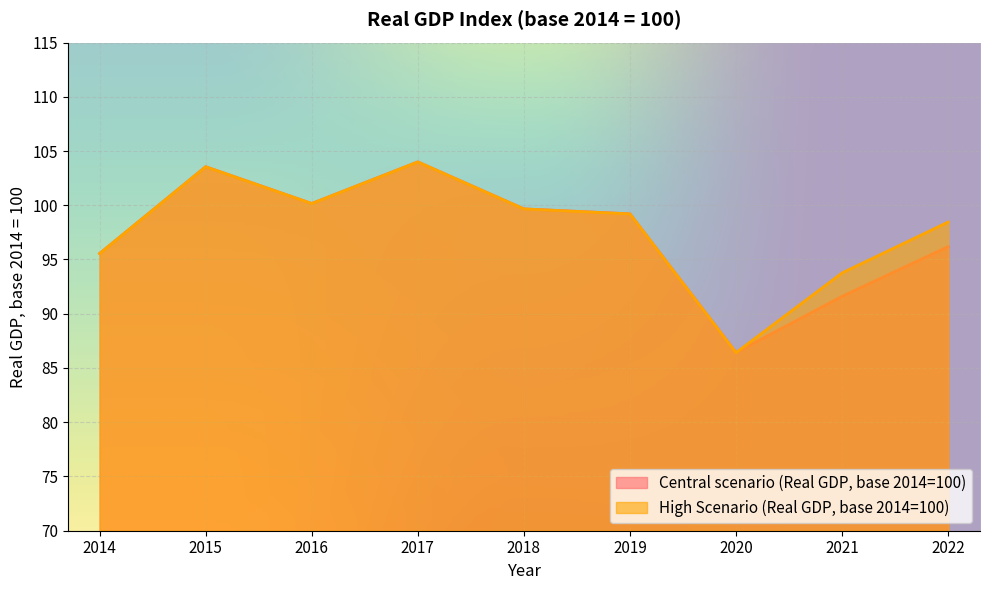

At which label does High Scenario (Real GDP, base 2014=100) reach its minimum?

2020